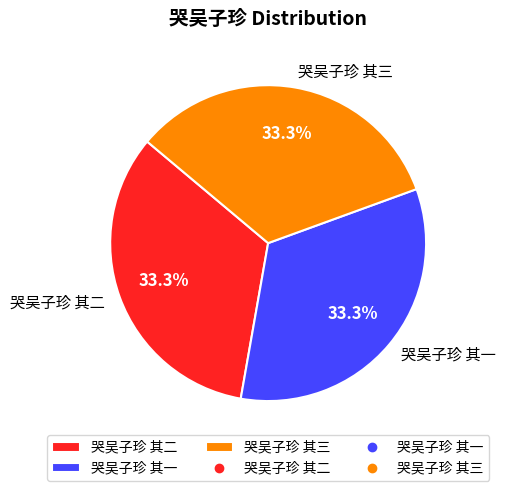

What is the total percentage of 哭吴子珍 其一 and 哭吴子珍 其二?

66.7%